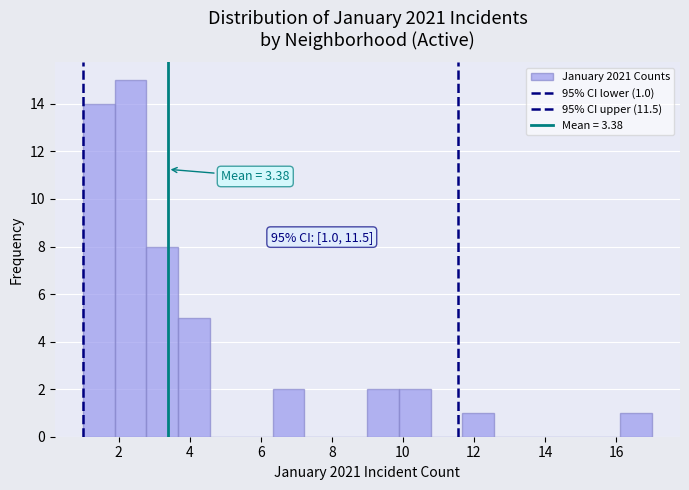

Over which range of the x-axis is the bar tallest?

1.8 to 2.8